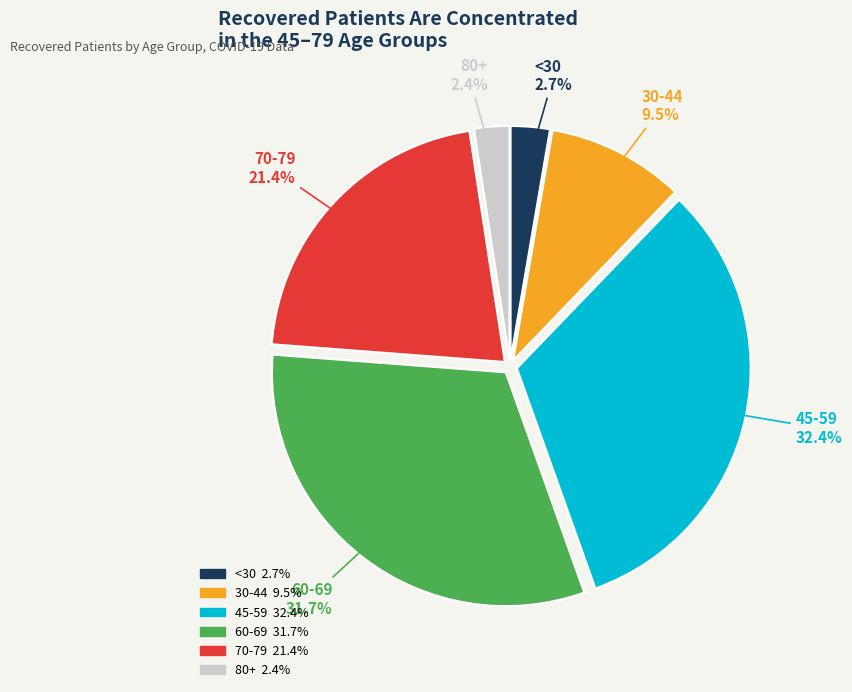

Is there a majority slice in this chart?

No